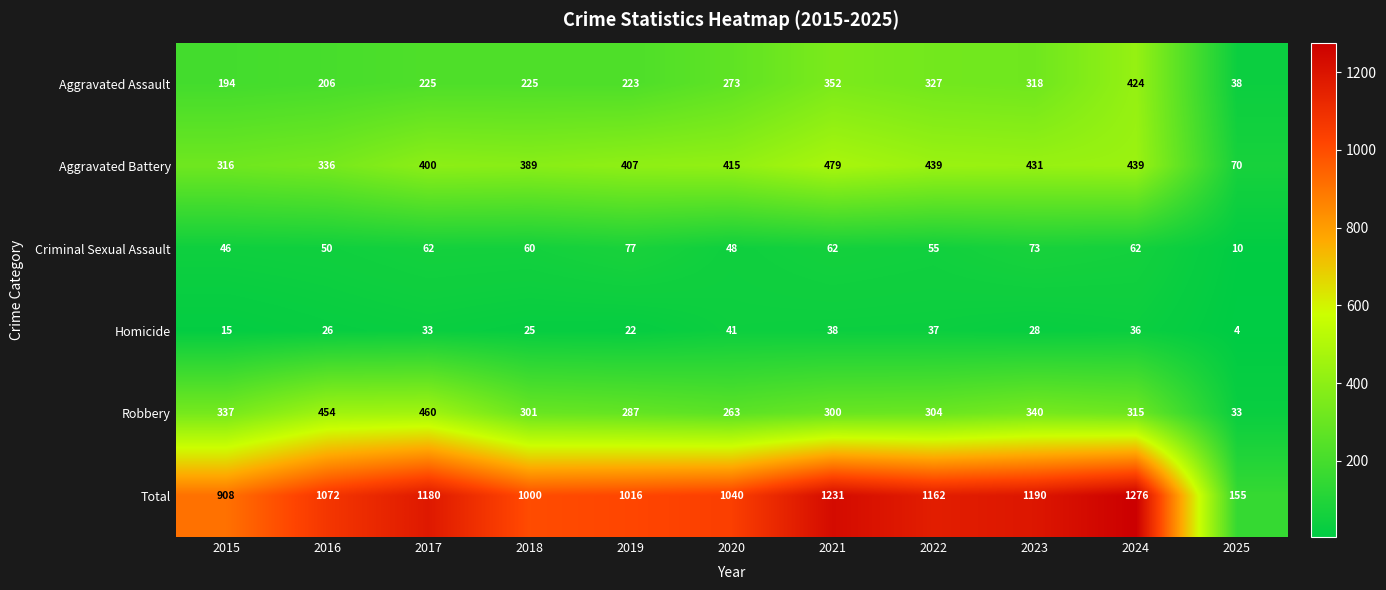

At which label does Robbery first exceed 304?

2015